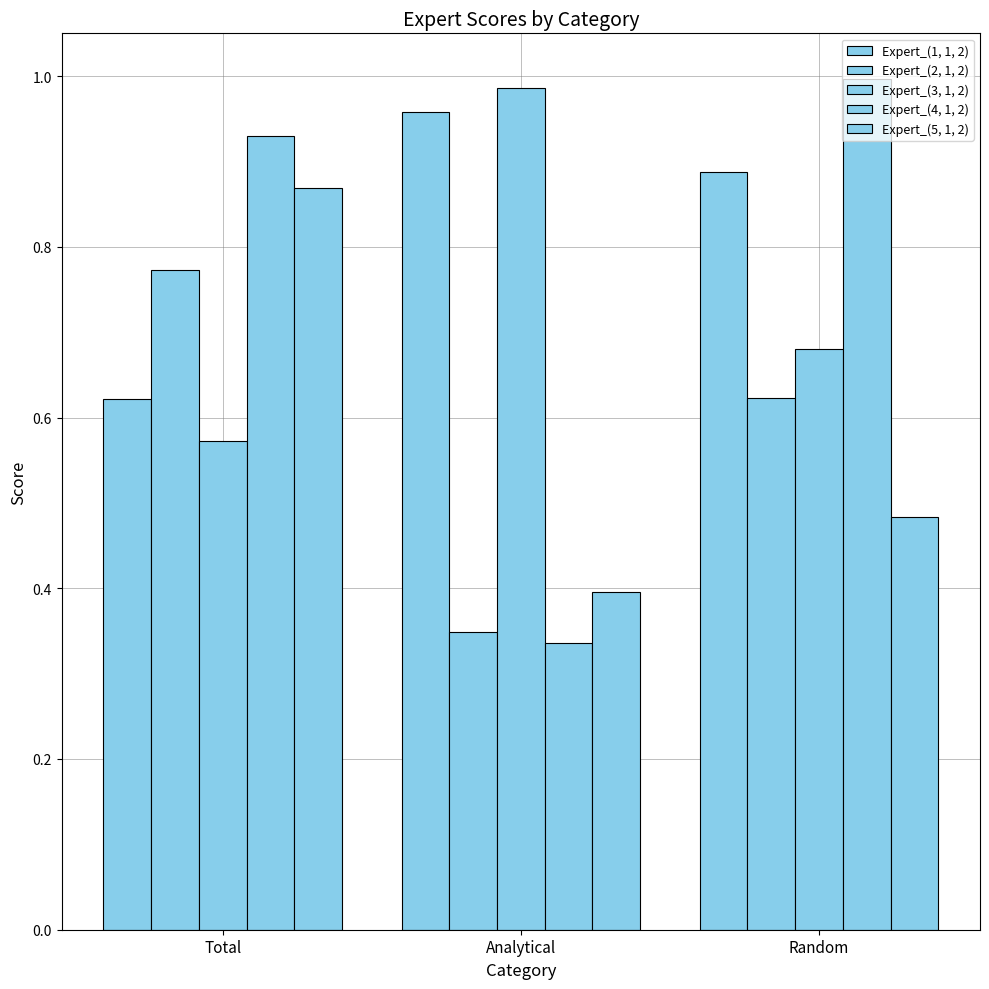

What is the label of the 1st bar from the left?

Total